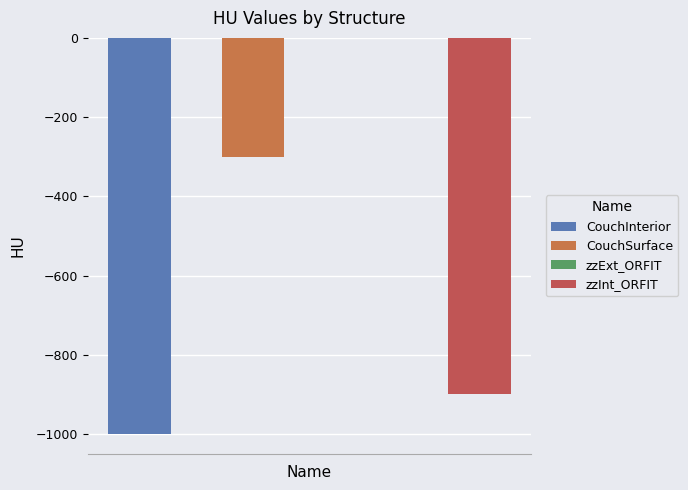

Where is the data nearest to the value -500?

CouchSurface